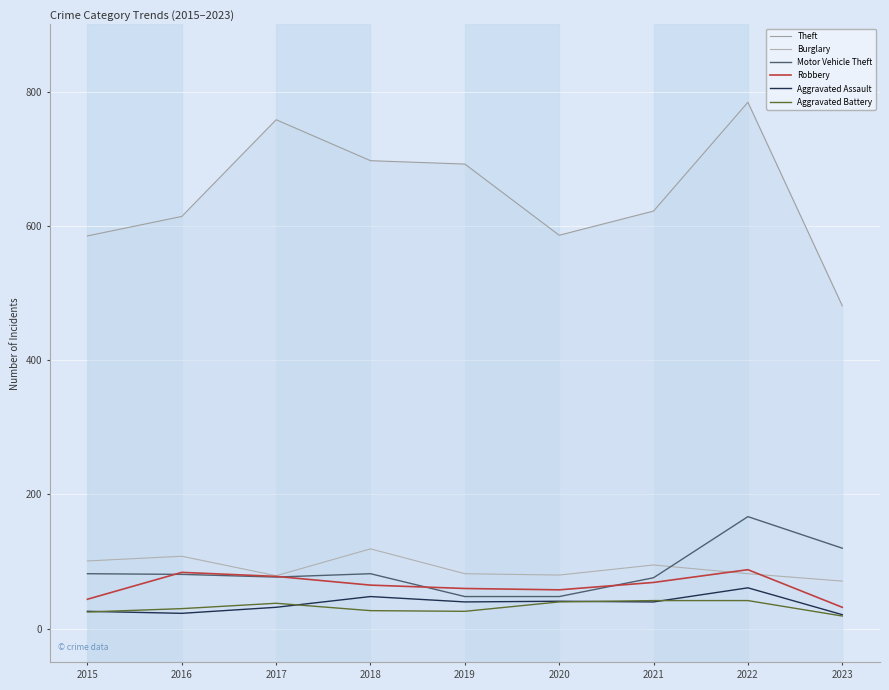

The Theft series shows 1023 at 2016. True or false?

False